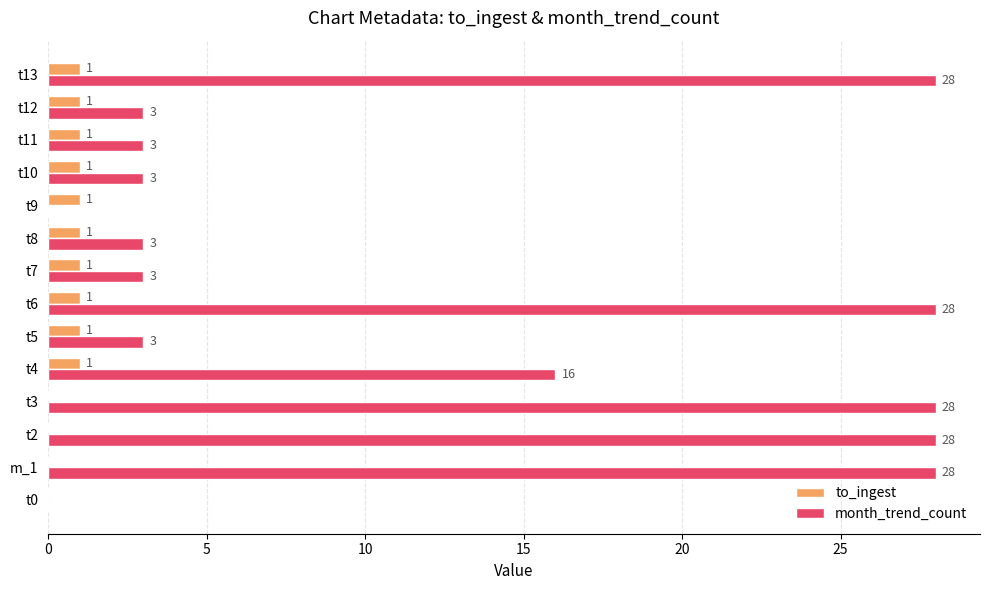

True or false: month_trend_count has a value of 28 at t3.

True